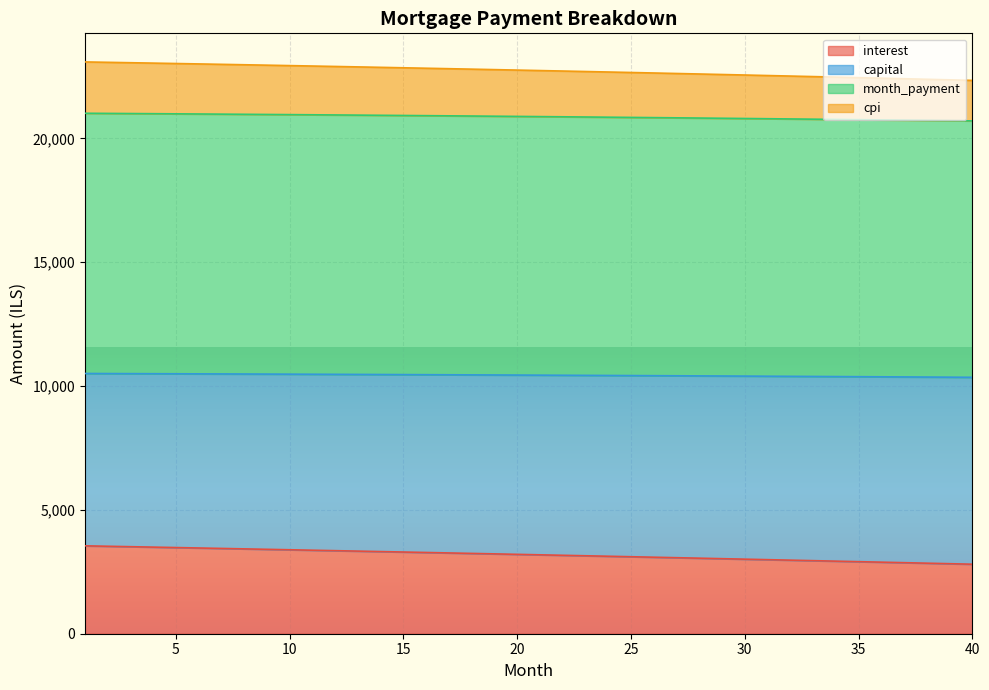

True or false: cpi and capital intersect in this chart.

False